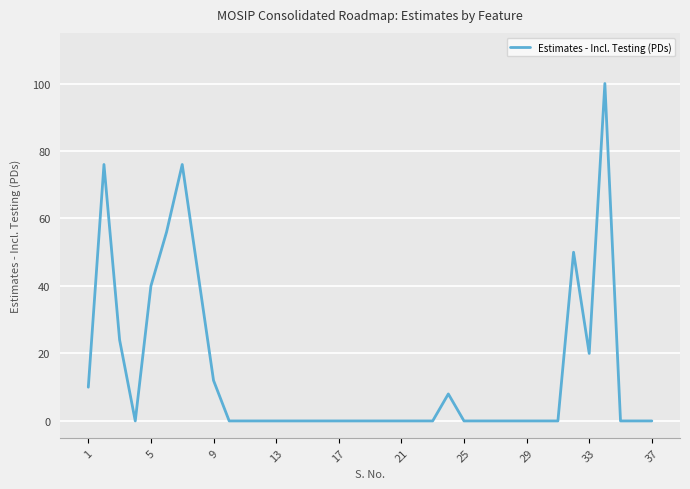

What is the difference between the maximum and minimum values?

100